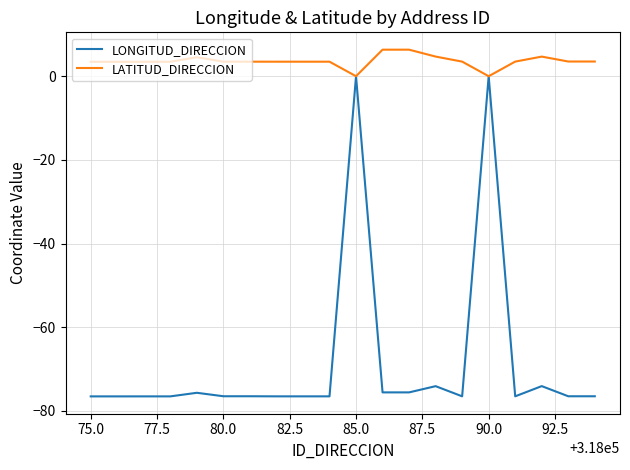

What is the maximum value shown in the chart?

6.3